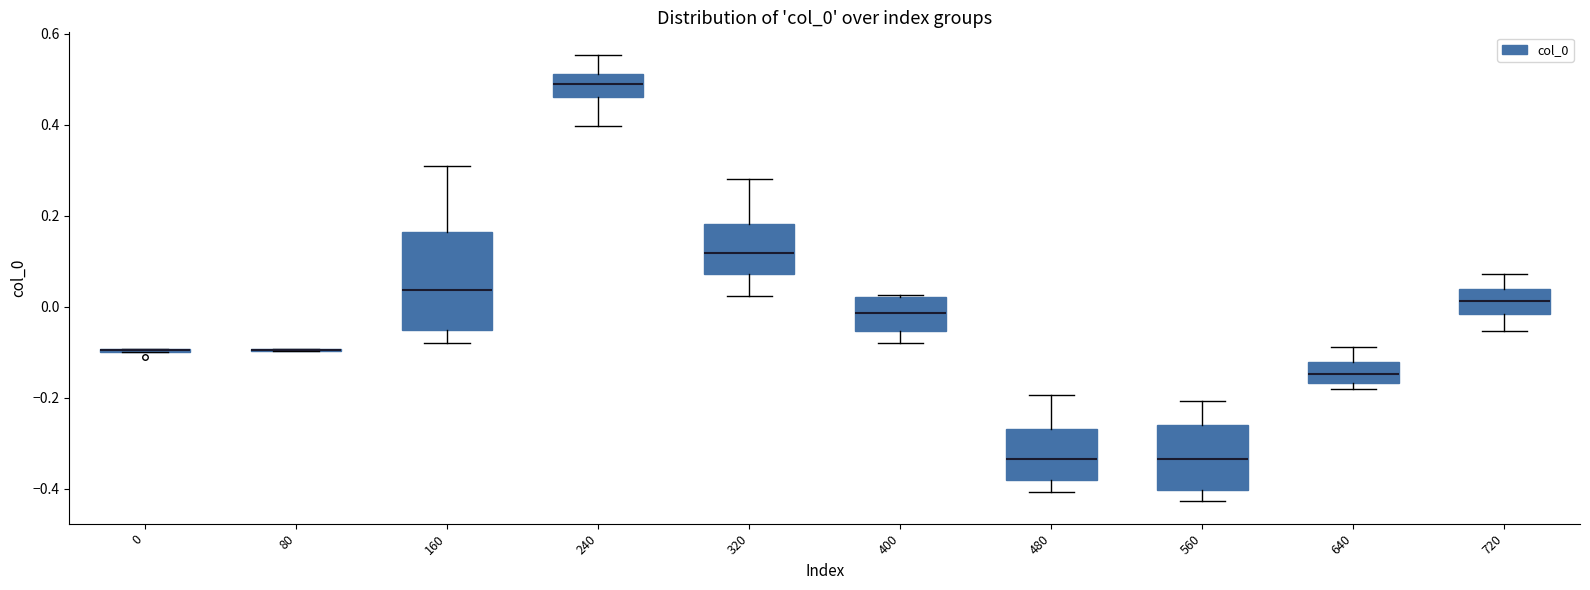

Reading left to right, transcribe this box plot: for each box, give where its median line is, the range the box spans, and where its two whiskers end, as read against the y-axis. The values are not printed on the chart, so give them approximately, as read against the axis.

0: box collapsed to a line at -0.10, whiskers -0.10 to -0.10
80: box collapsed to a line at -0.10, whiskers -0.10 to -0.10
160: median 0.04, box -0.06 to 0.16, whiskers -0.08 to 0.30
240: median 0.48, box 0.46 to 0.52, whiskers 0.40 to 0.56
320: median 0.12, box 0.08 to 0.18, whiskers 0.02 to 0.28
400: median -0.02, box -0.06 to 0.02, whiskers -0.08 to 0.02
480: median -0.34, box -0.38 to -0.26, whiskers -0.40 to -0.20
560: median -0.34, box -0.40 to -0.26, whiskers -0.42 to -0.20
640: median -0.14, box -0.16 to -0.12, whiskers -0.18 to -0.08
720: median 0.02, box -0.02 to 0.04, whiskers -0.06 to 0.08